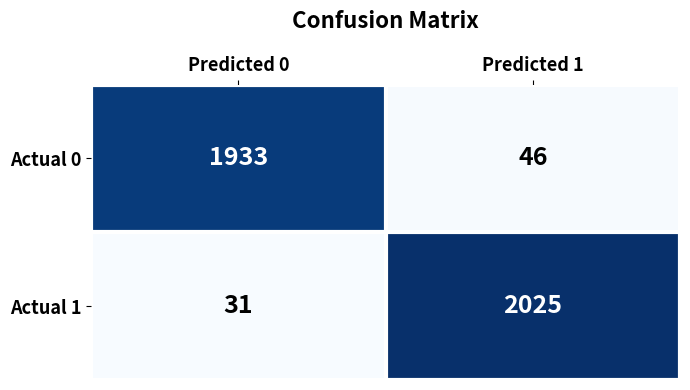

At which category is the sum across all series the highest?

Predicted 1